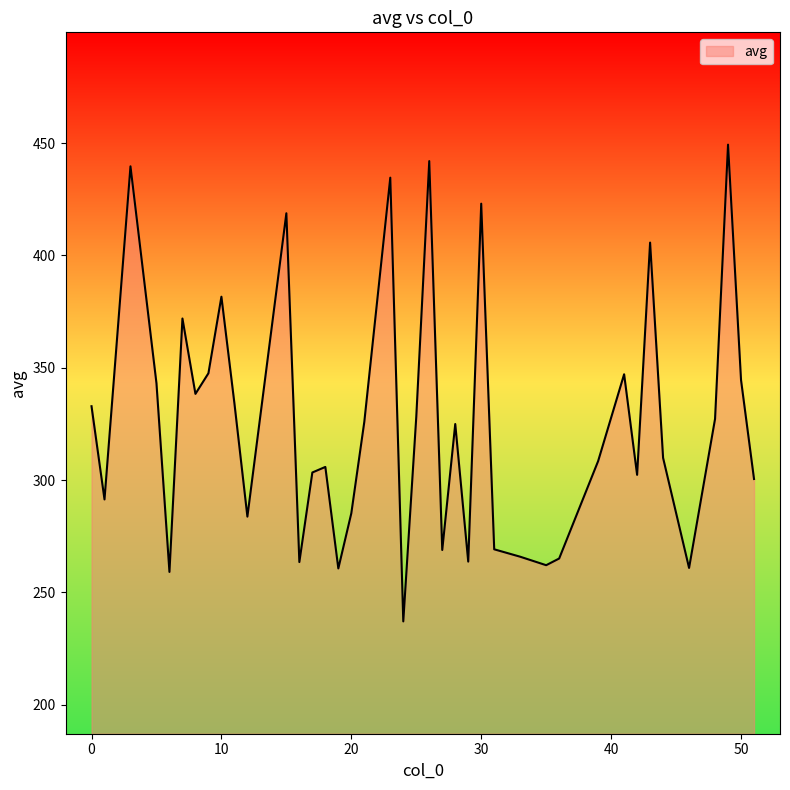

What is the greatest value displayed?

449.4